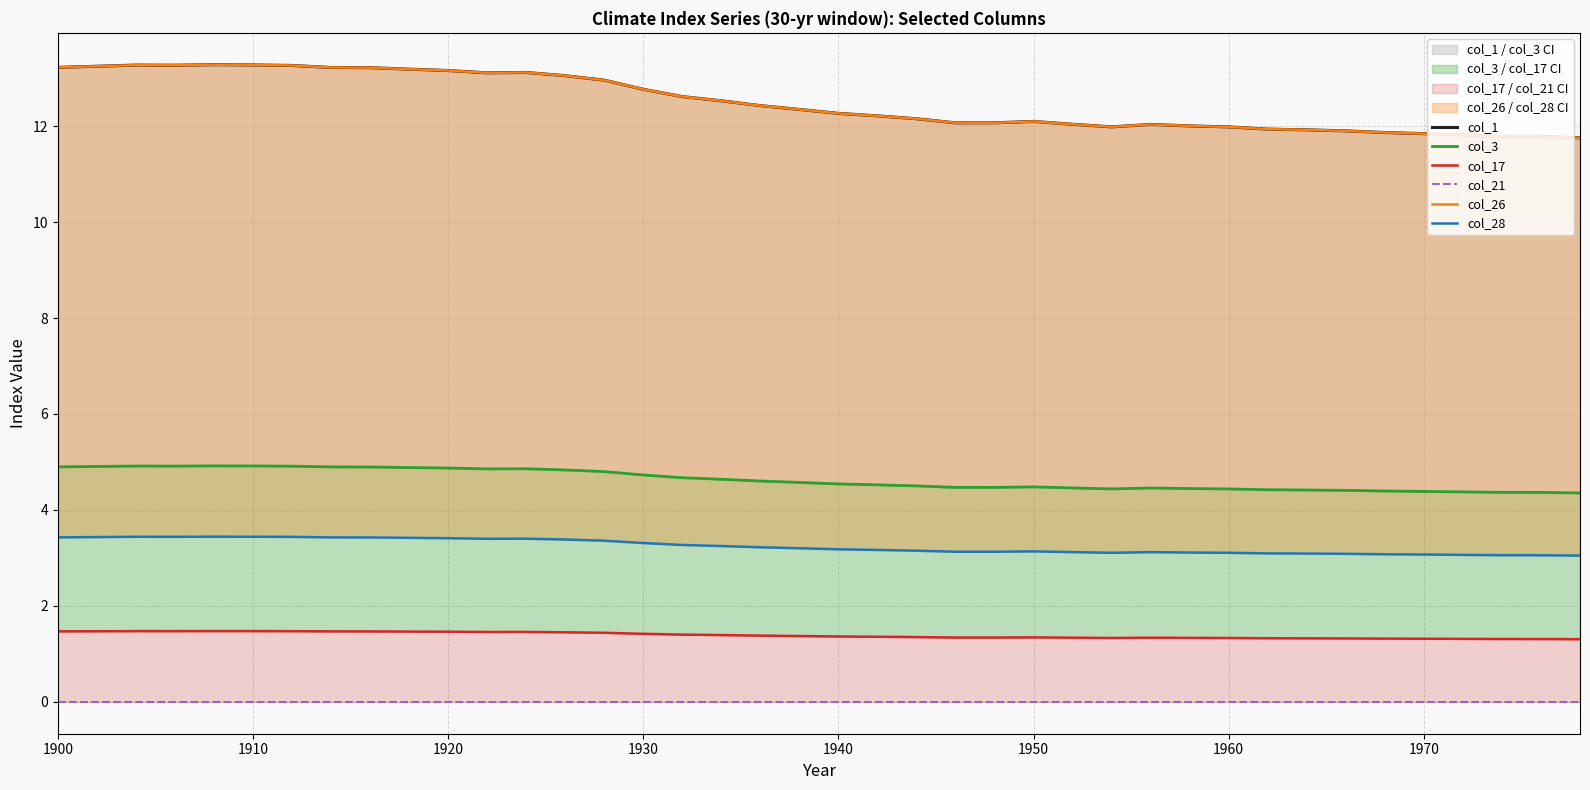

At how many categories does at least one series exceed 10?

40